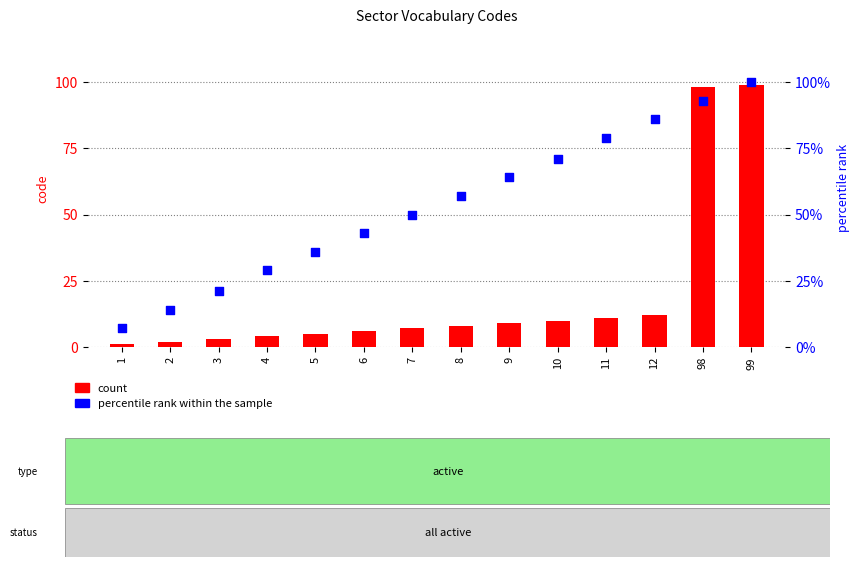

Which series contains the lowest Y value?

count